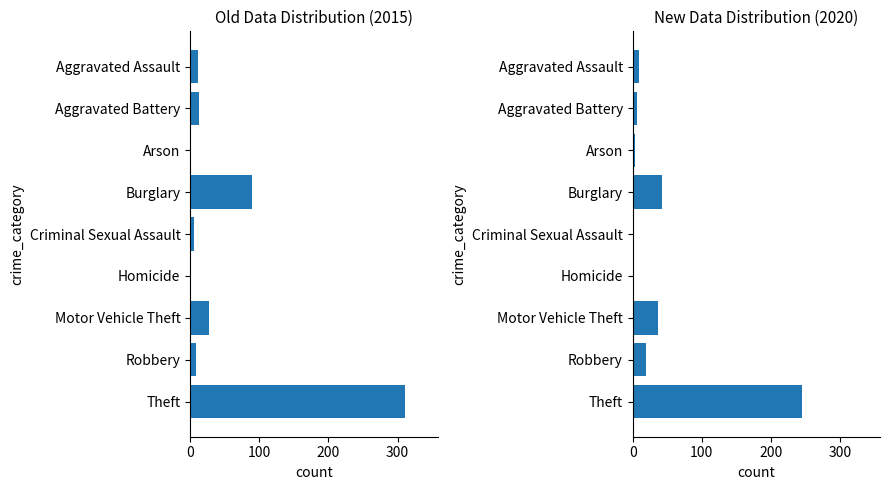

How many data points in 2015 are above 12?

4